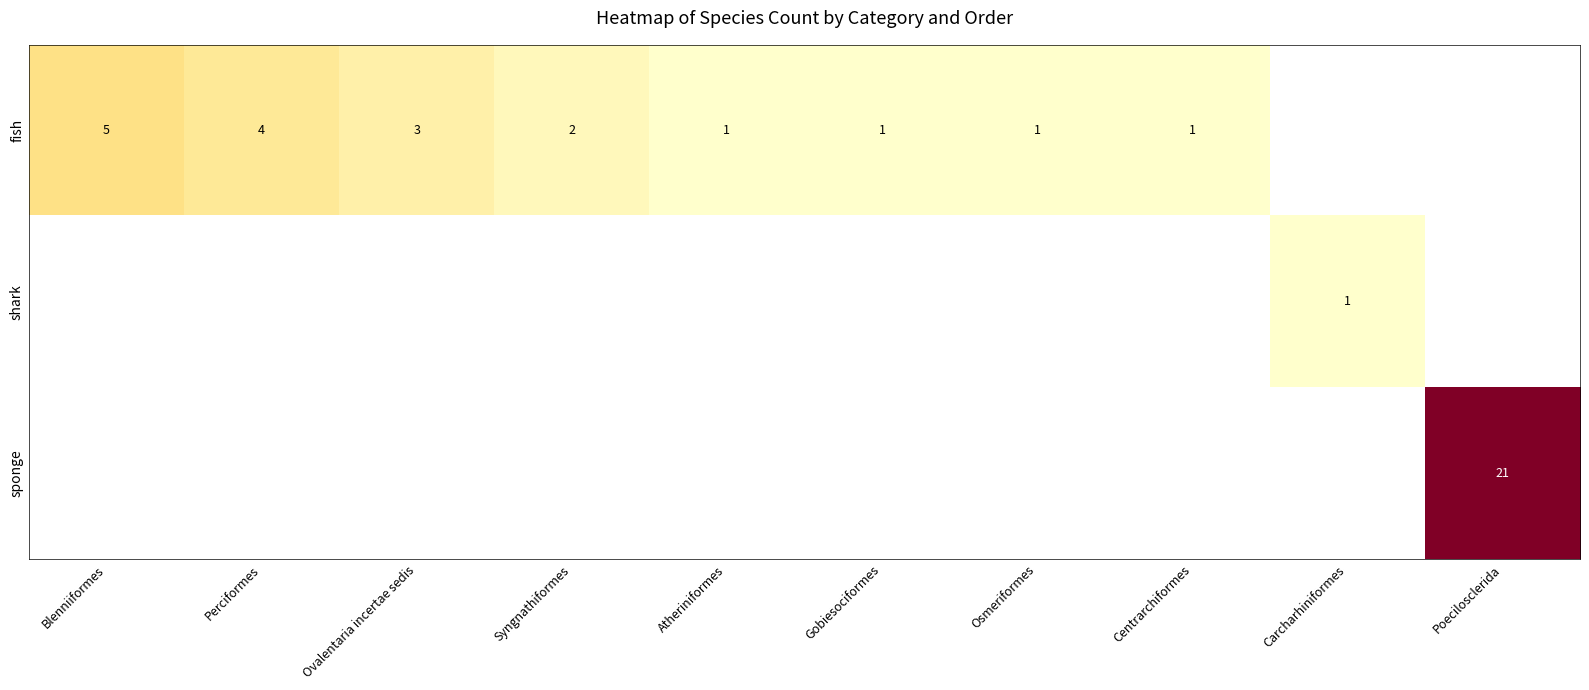

How many categories are shown in the chart?

10